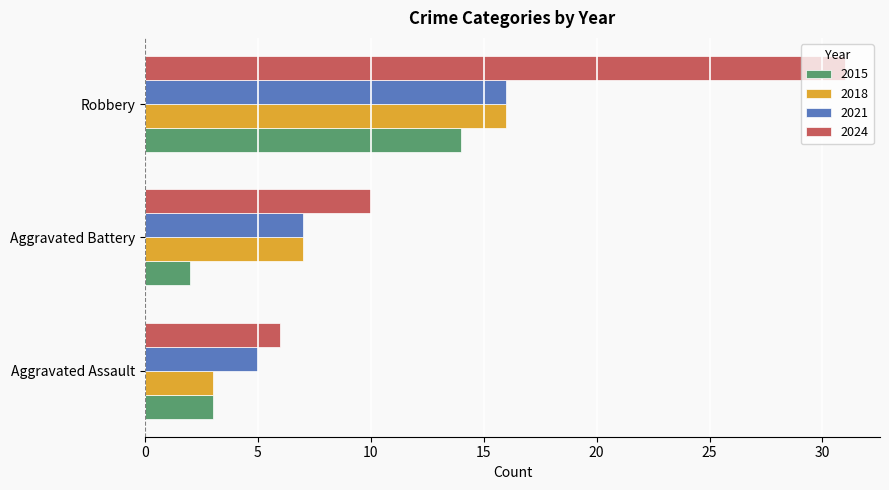

Which series has the largest total across all categories?

2024